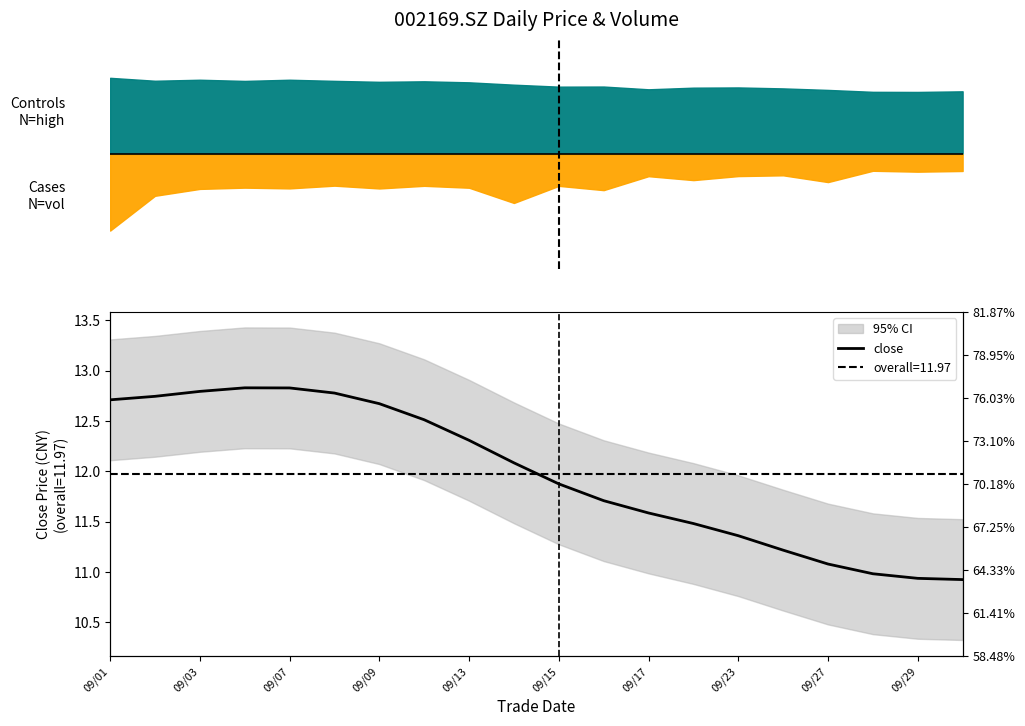

How many lines are shown in the chart?

1